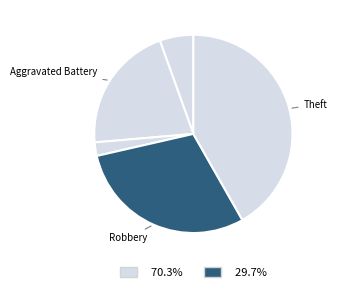

How many segments does this pie chart have?

5